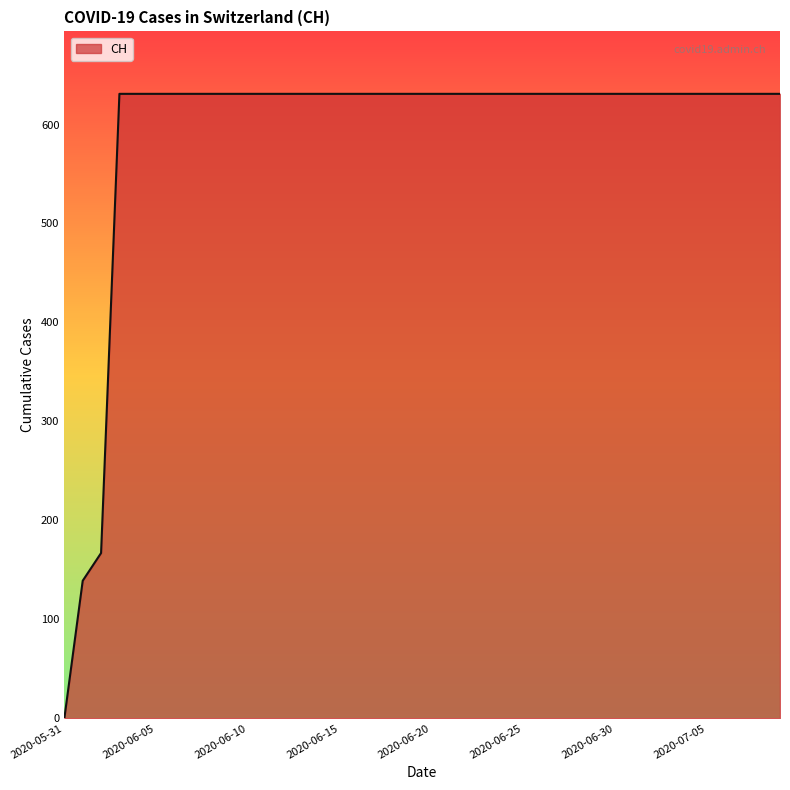

What is the difference between the maximum and minimum values?

631